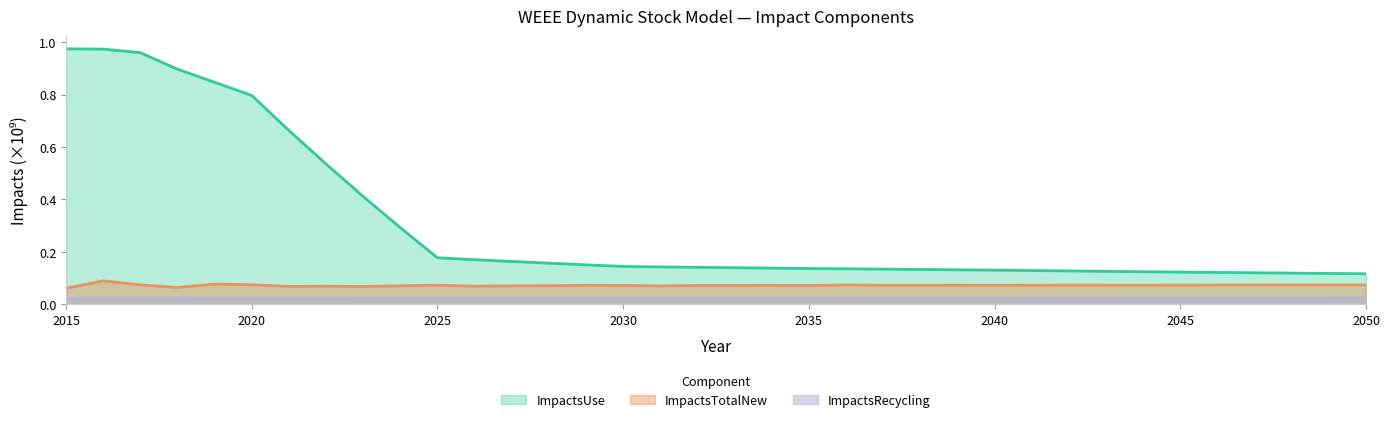

Which category has the highest value in the ImpactsRecycling series?

2050